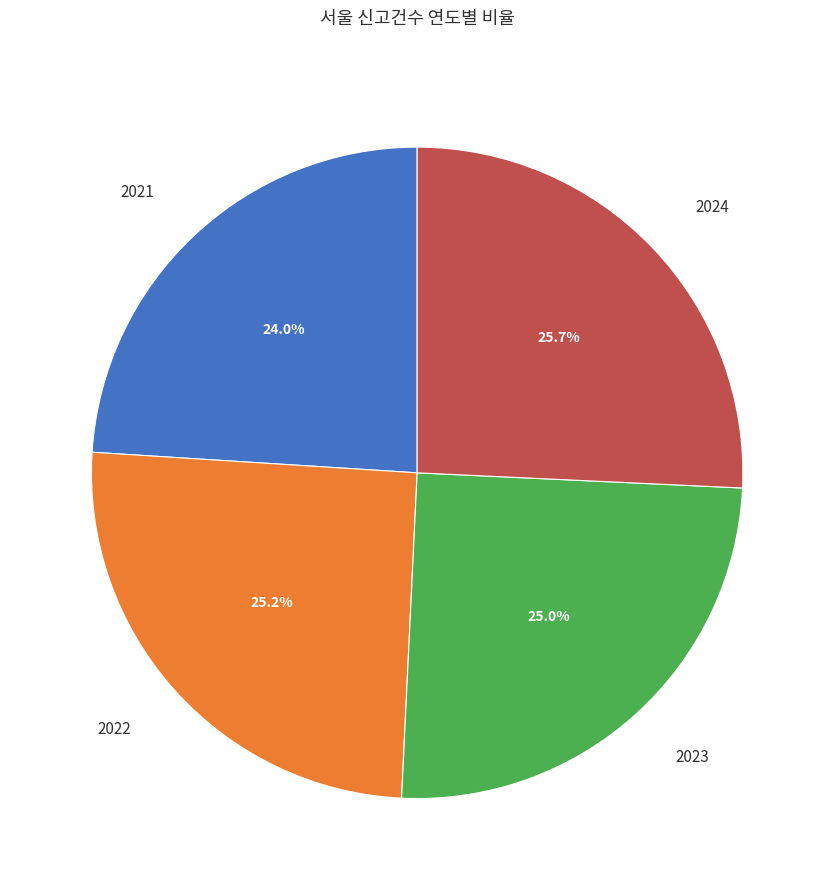

How much of the chart is everything except 2023?

75.0%